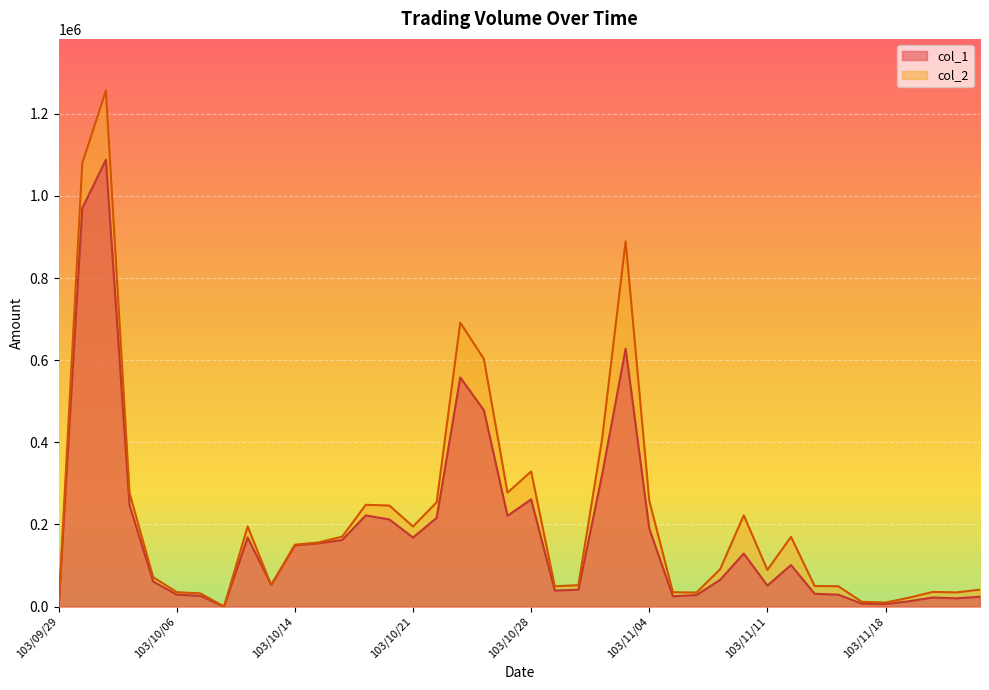

Which series has the largest range (max minus min)?

col_2